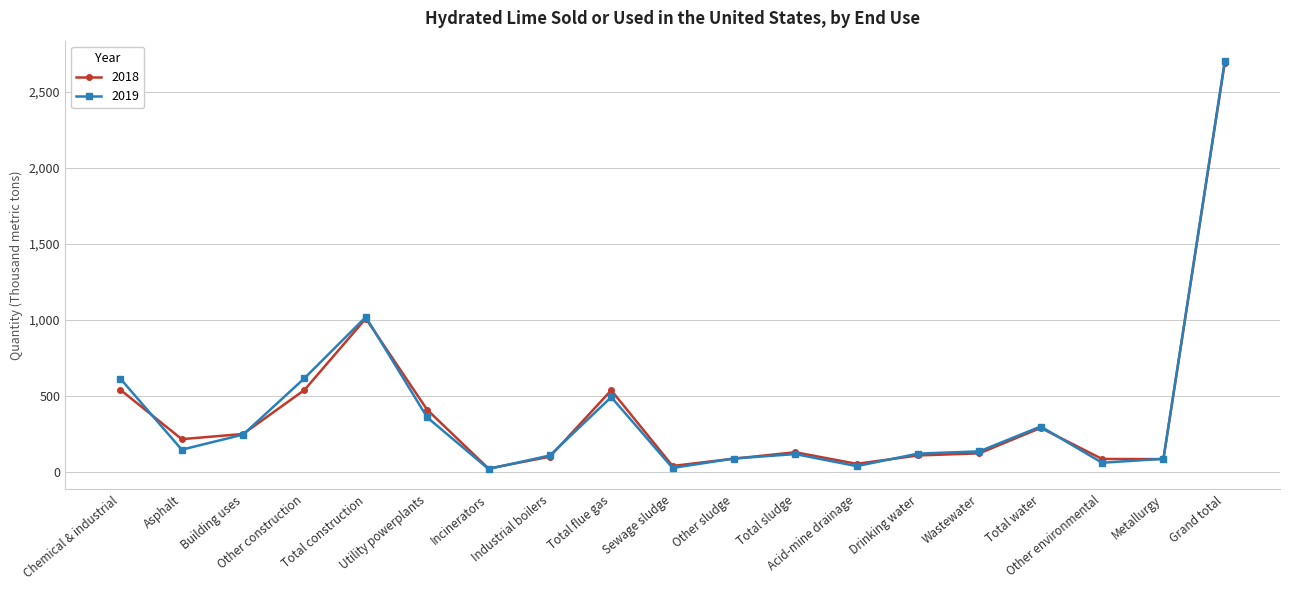

True or false: 2018 has more than 1 points higher than both neighbors.

True